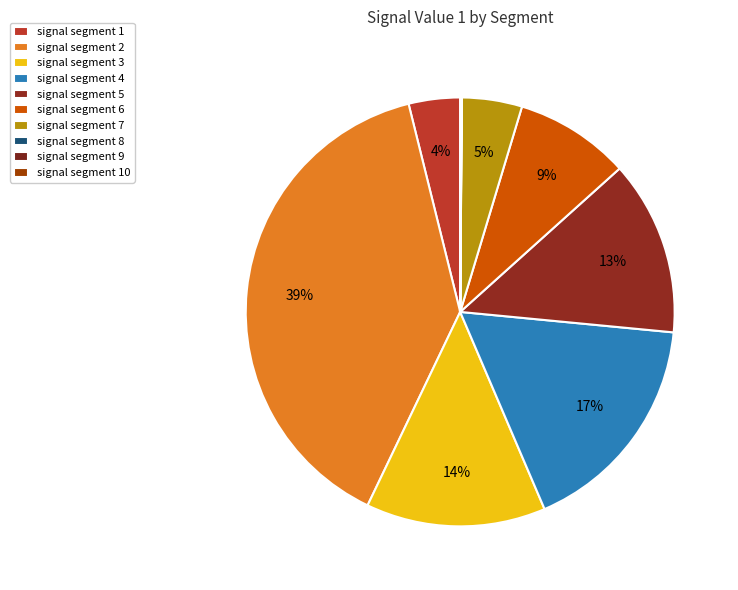

Is it true that signal segment 1 is 4% of the pie?

True